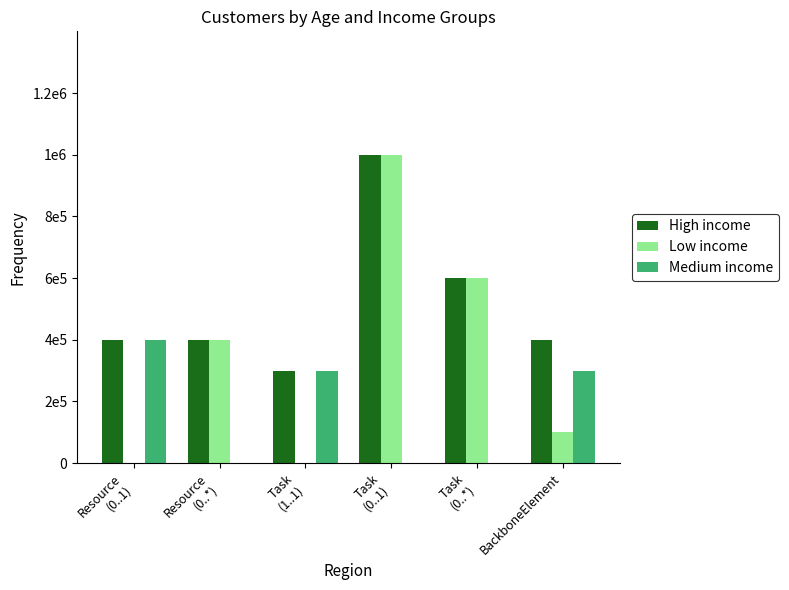

What are all the series names shown in the legend?

High income, Low income, Medium income